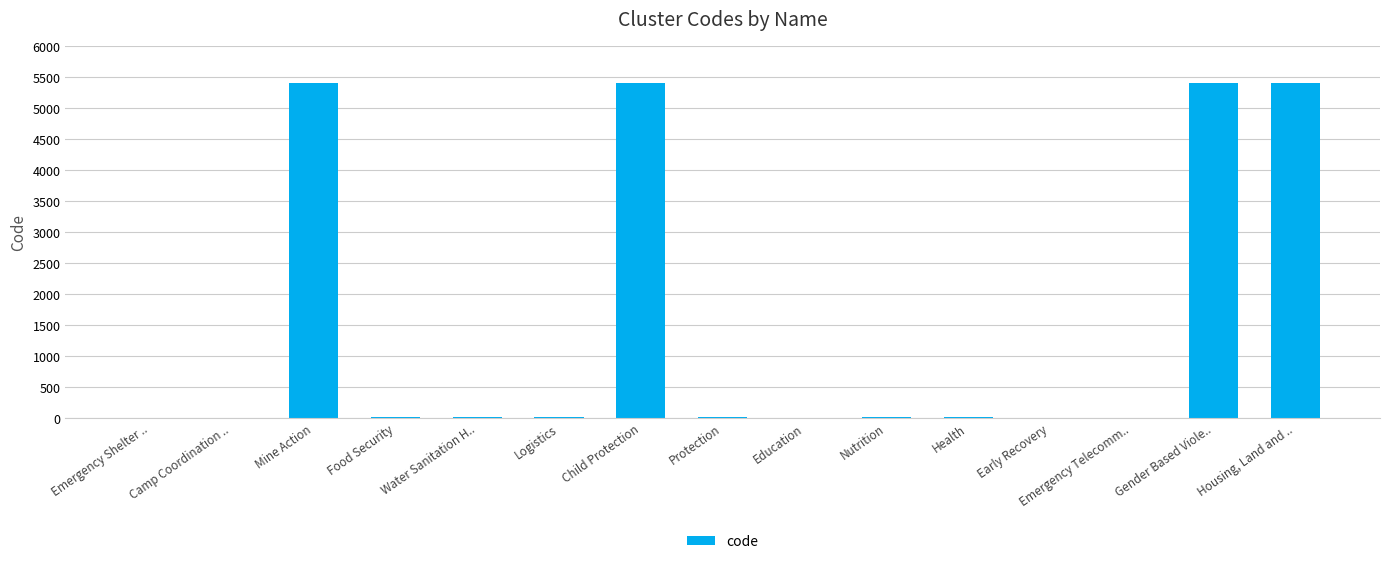

What is the greatest value displayed?

5406